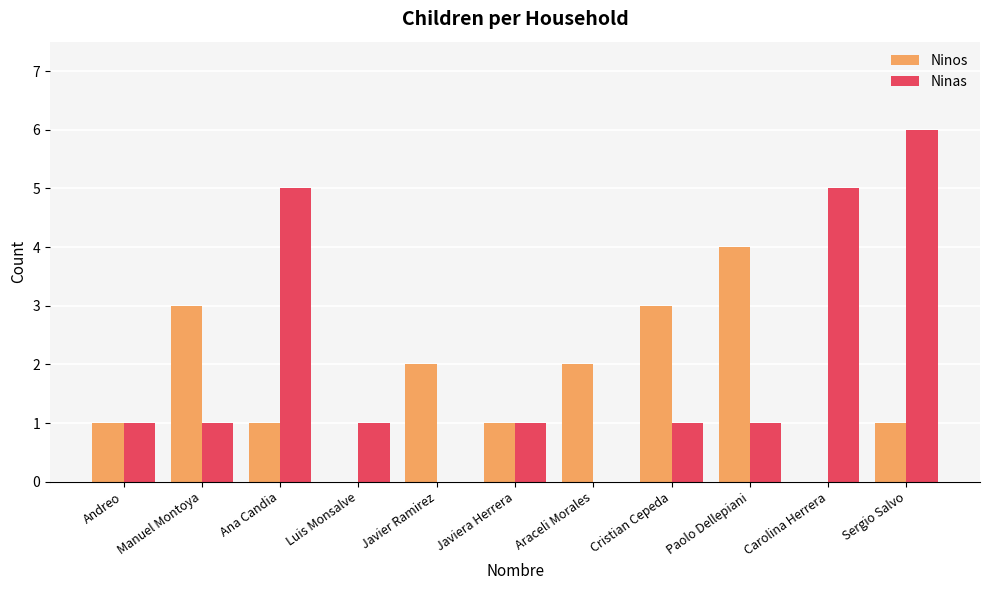

How many distinct data groups are displayed?

2